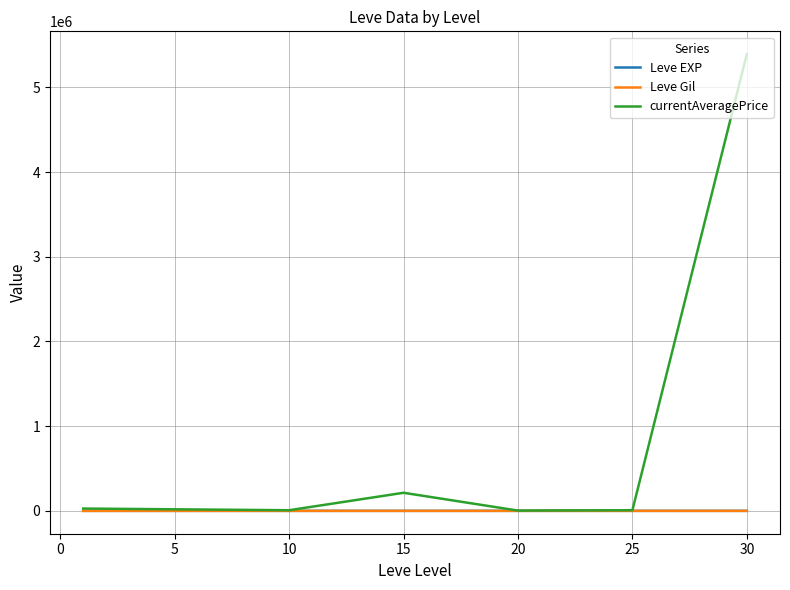

Which series has the largest range (max minus min)?

currentAveragePrice